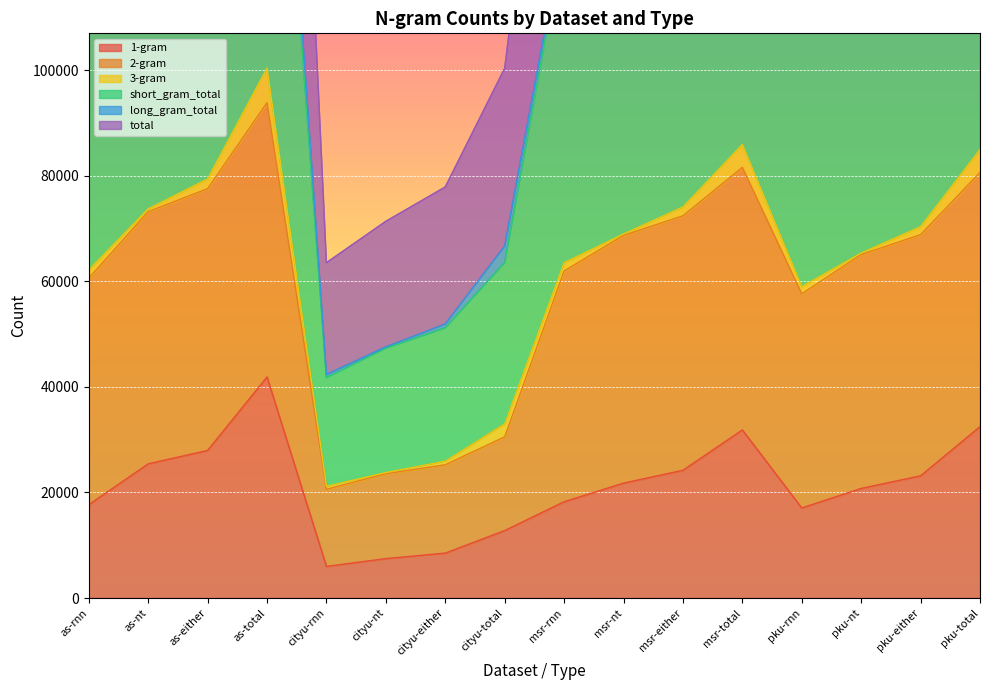

What is the difference between the maximum and minimum values in the short_gram_total series?

73234